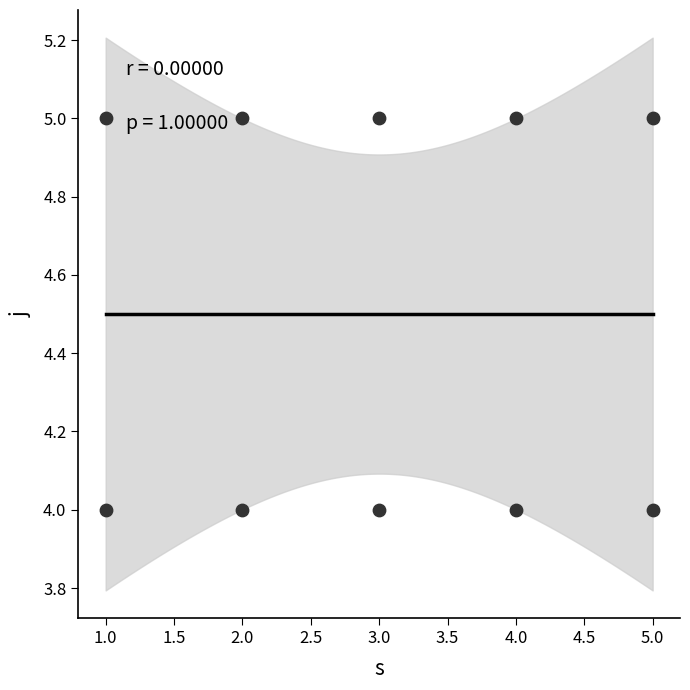

What is the average X value?

3